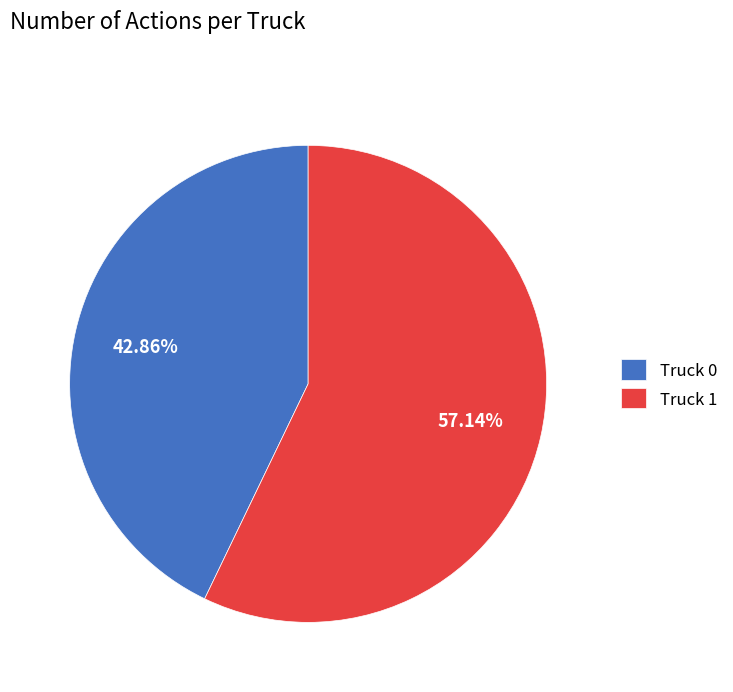

To the nearest percent, what percentage of the pie is Truck 0?

43%